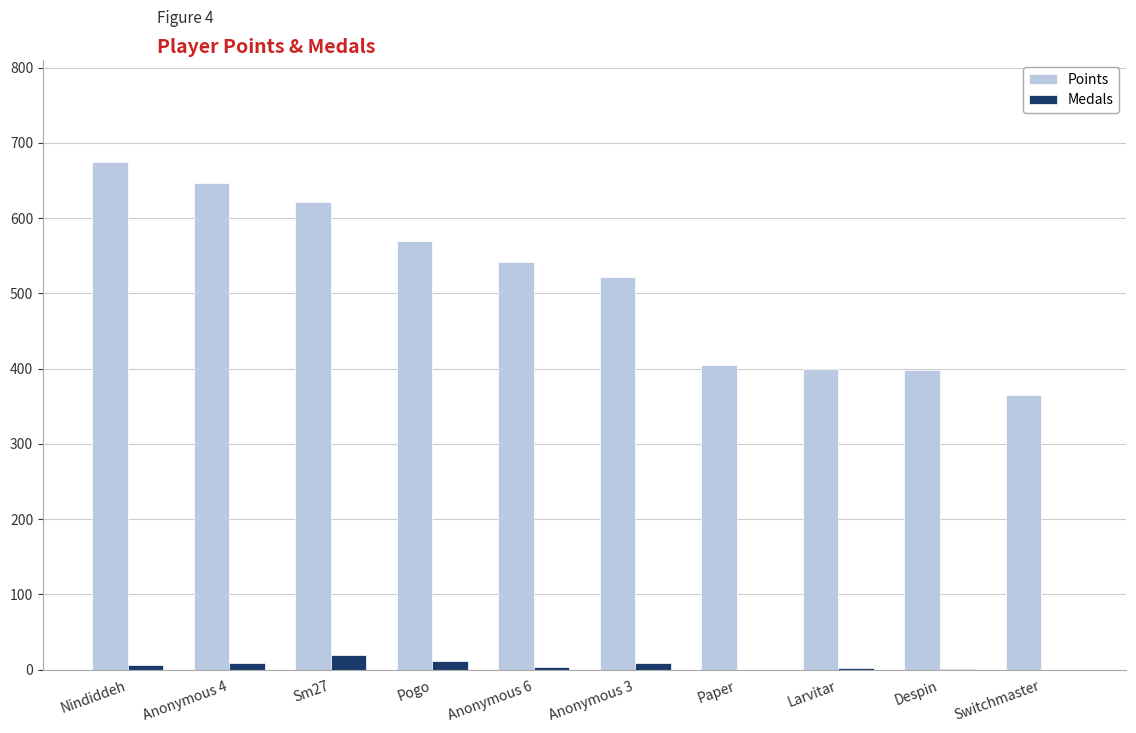

At which label does Points first exceed 541?

Nindiddeh